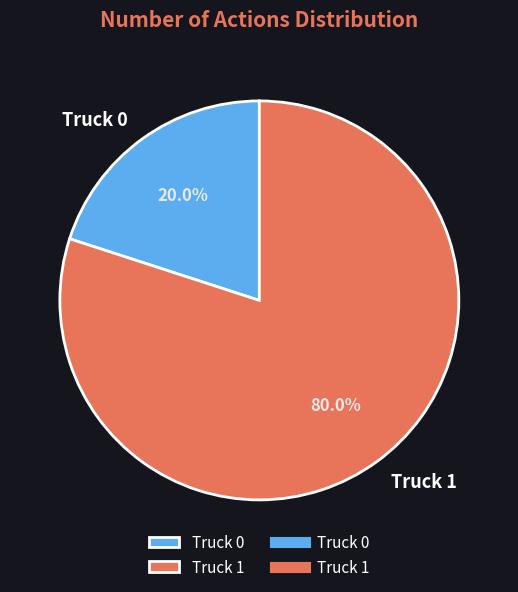

What is the majority slice?

Truck 1